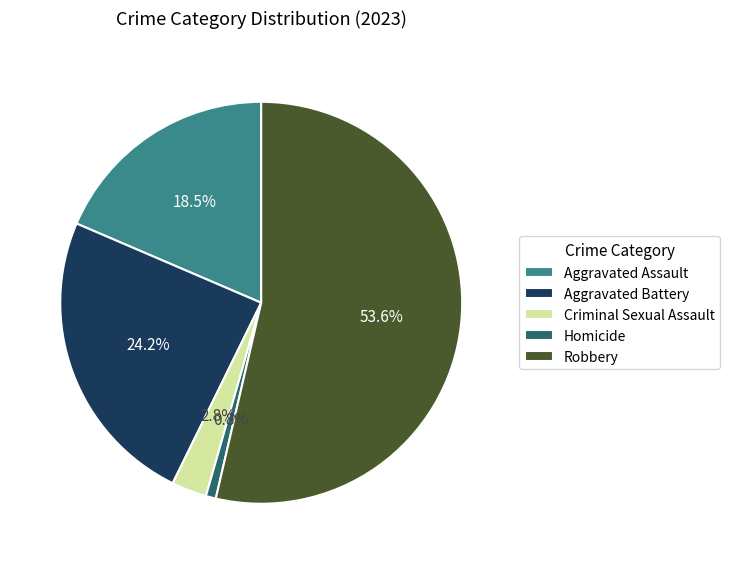

Between Aggravated Battery and Homicide, which is larger?

Aggravated Battery